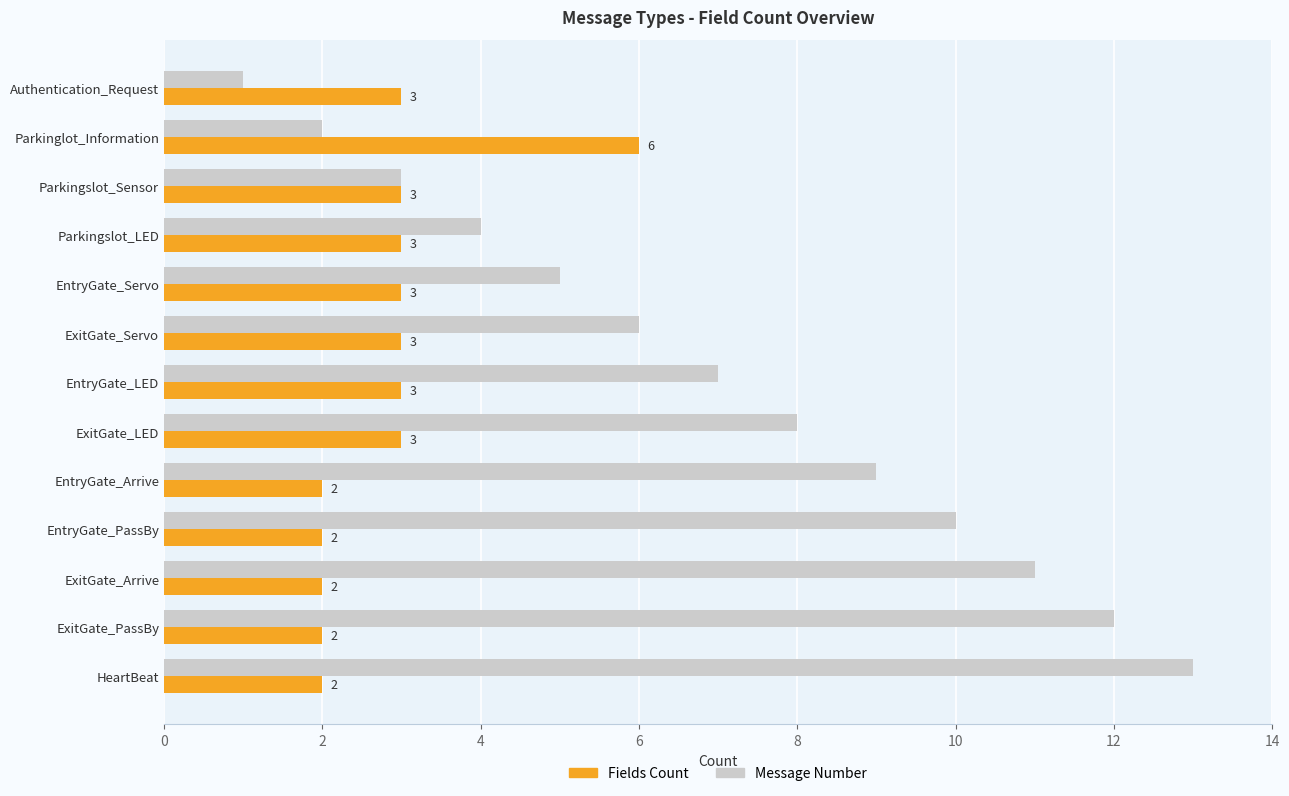

Which category has the highest value in the Fields Count series?

Parkinglot_Information